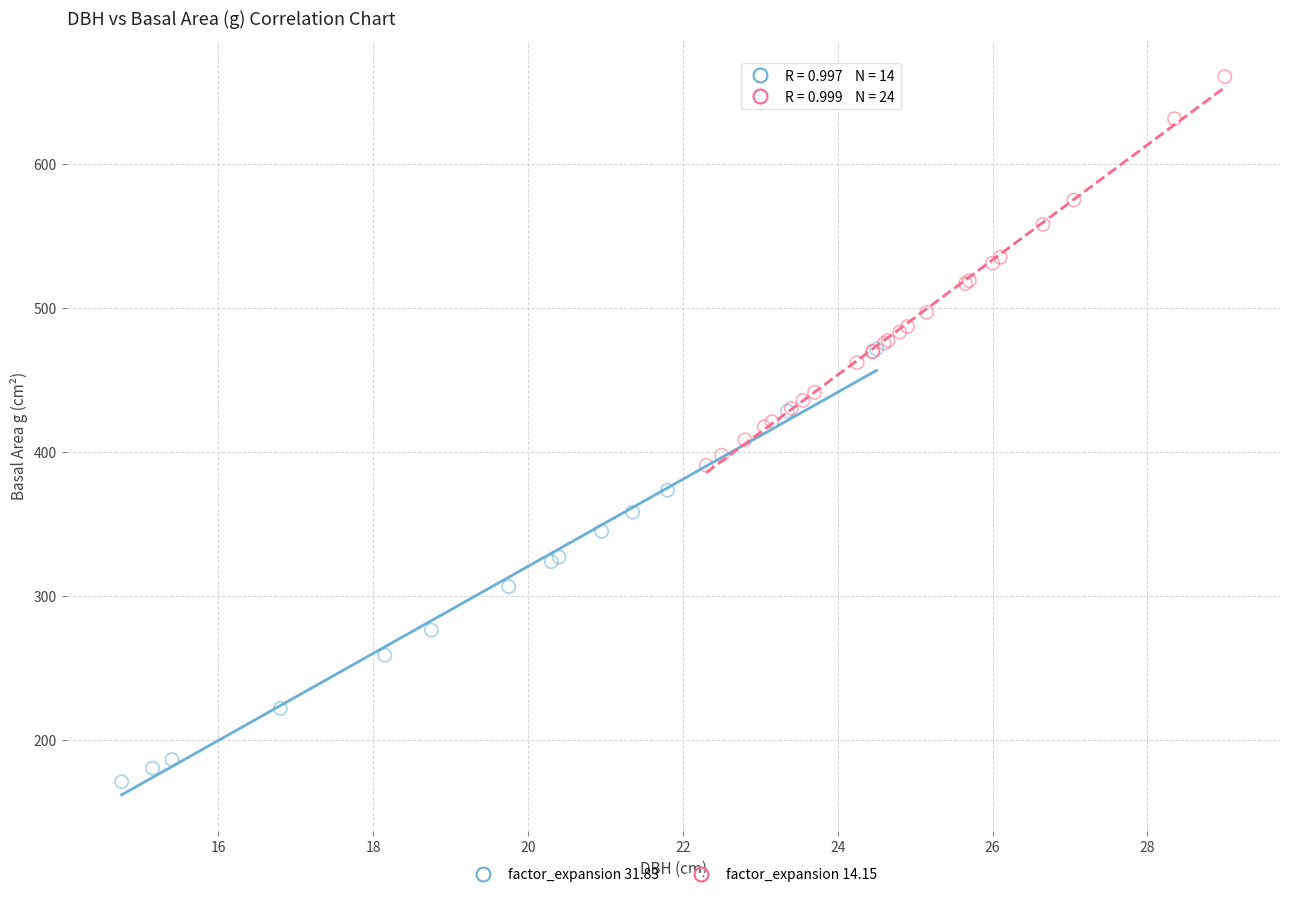

Which series contains the highest Y value?

factor_expansion 14.15